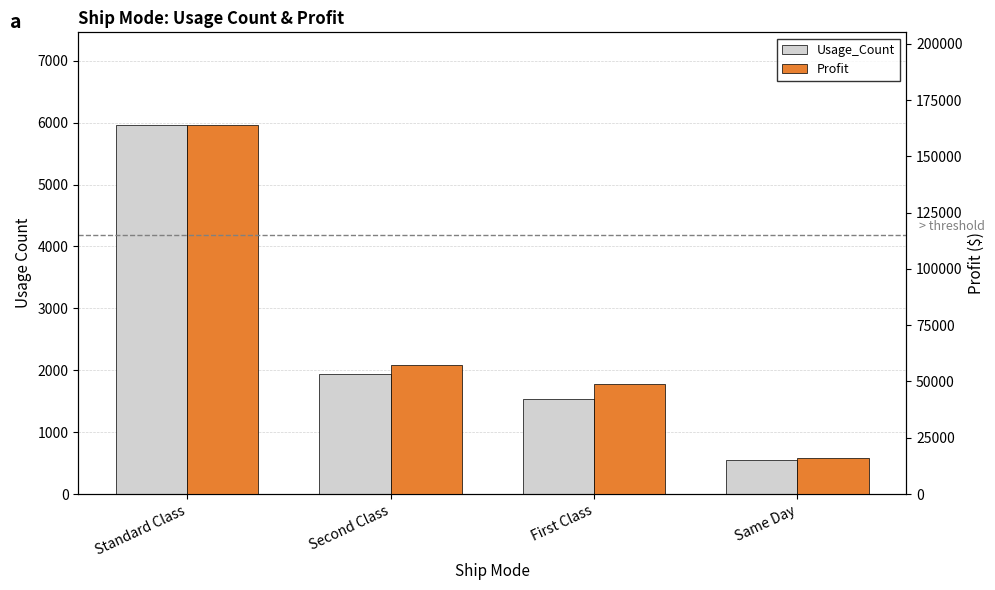

Are the bars horizontal?

No